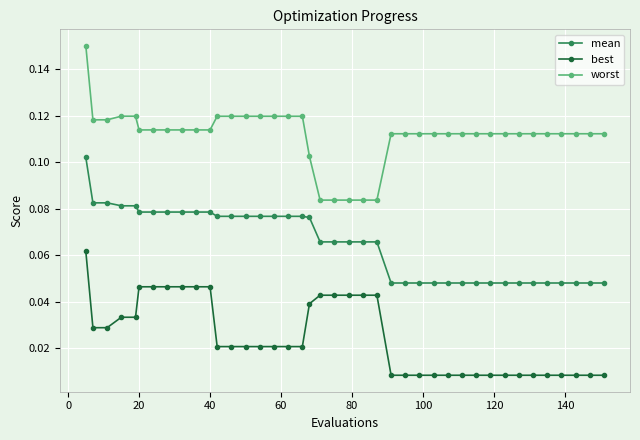

Which series has the largest total across all categories?

worst